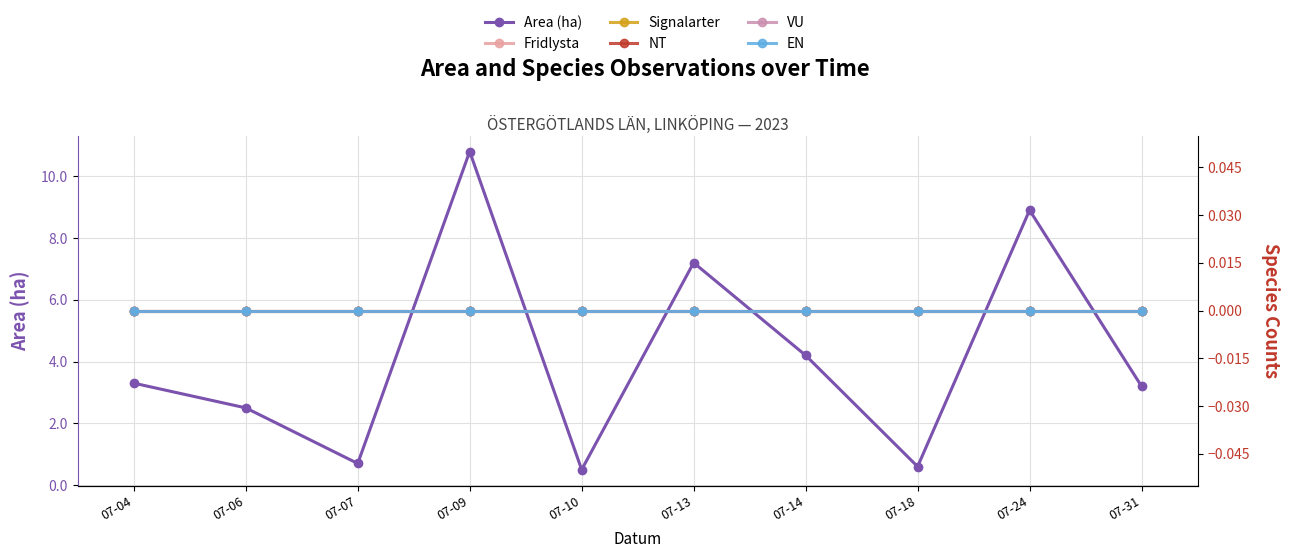

What are all the series names shown in the legend?

Area (ha), Fridlysta, Signalarter, NT, VU, EN